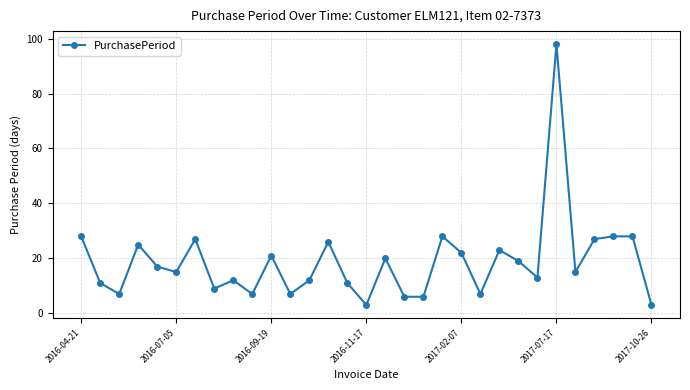

What is the maximum value shown in the chart?

98